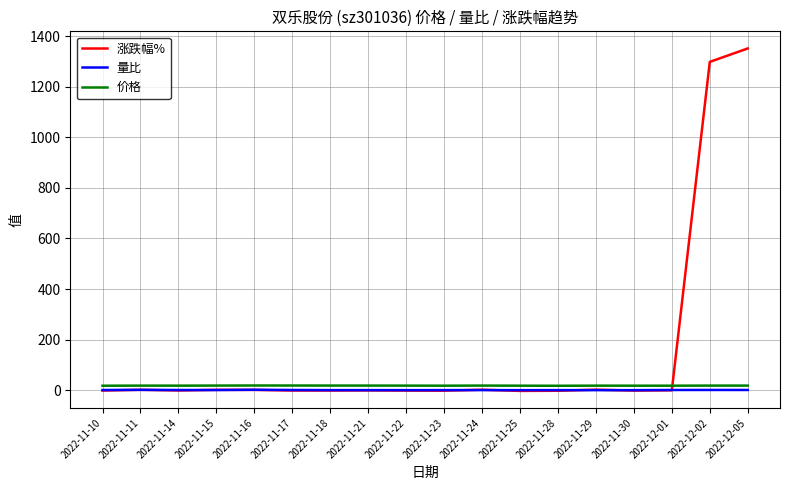

Is it true that 量比 equals 1.2 at 2022-11-14?

True